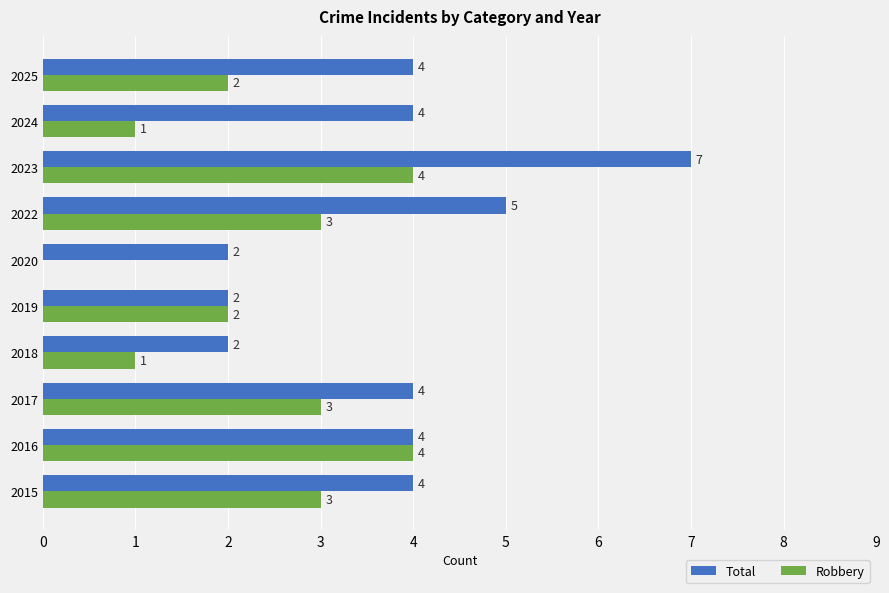

What is the total value across all series at 2022?

8